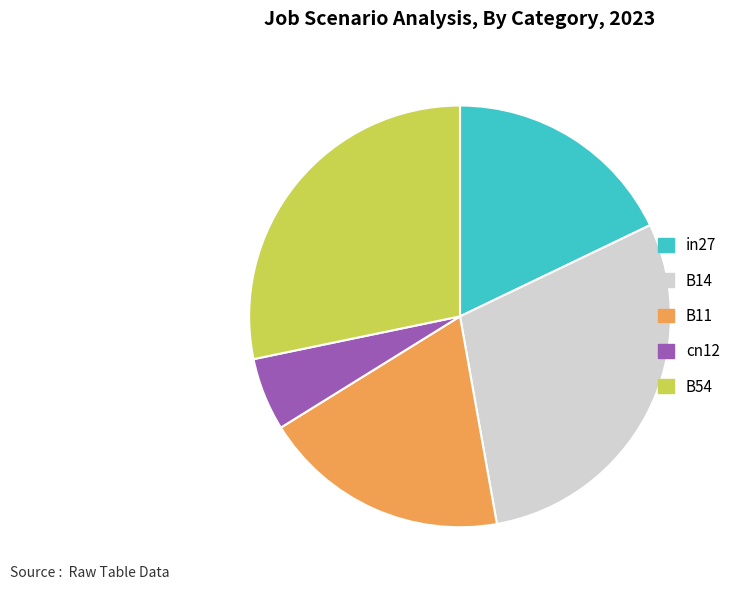

The B54 slice represents 36% of the pie. True or false?

False